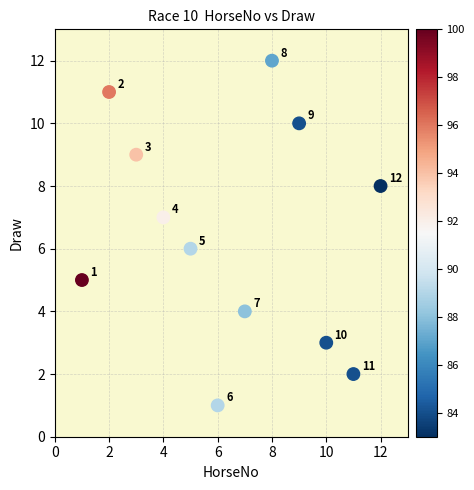

What is the average X value?

6